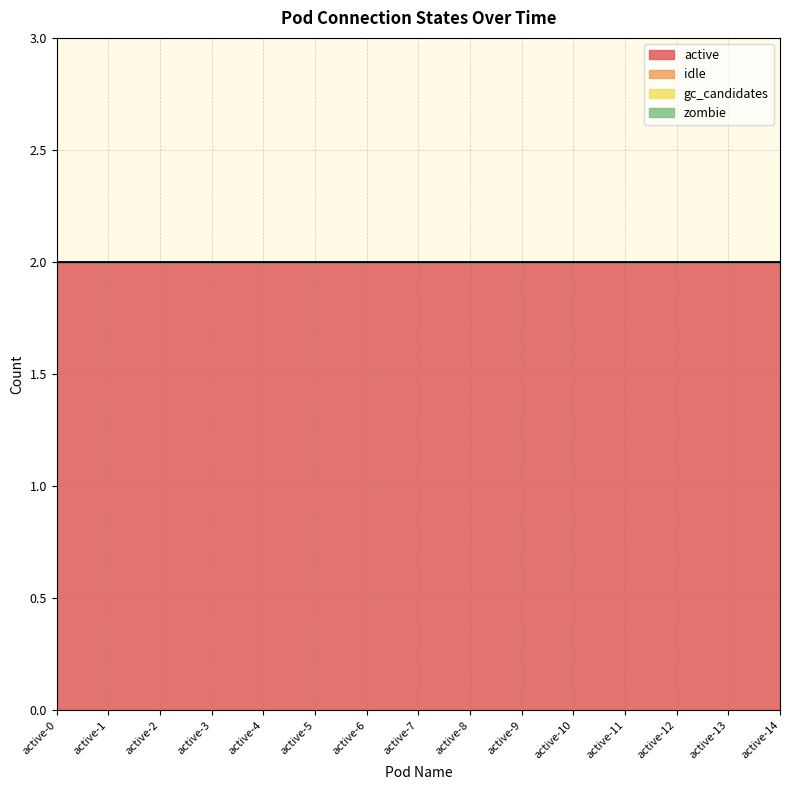

At which label does active reach its minimum?

active-0